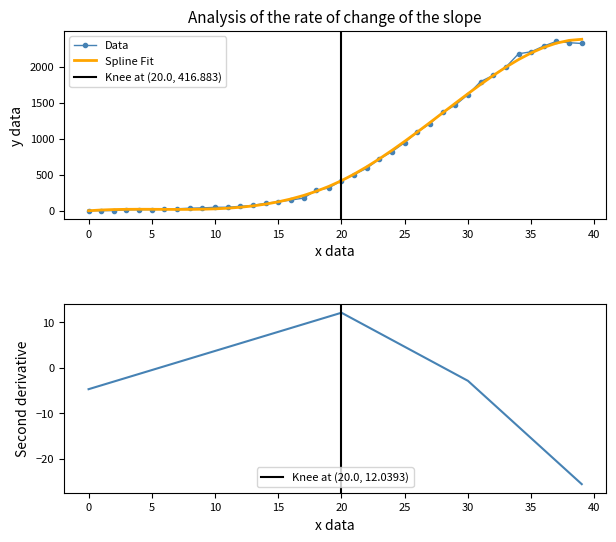

Between 8 and 26, which is larger?

26